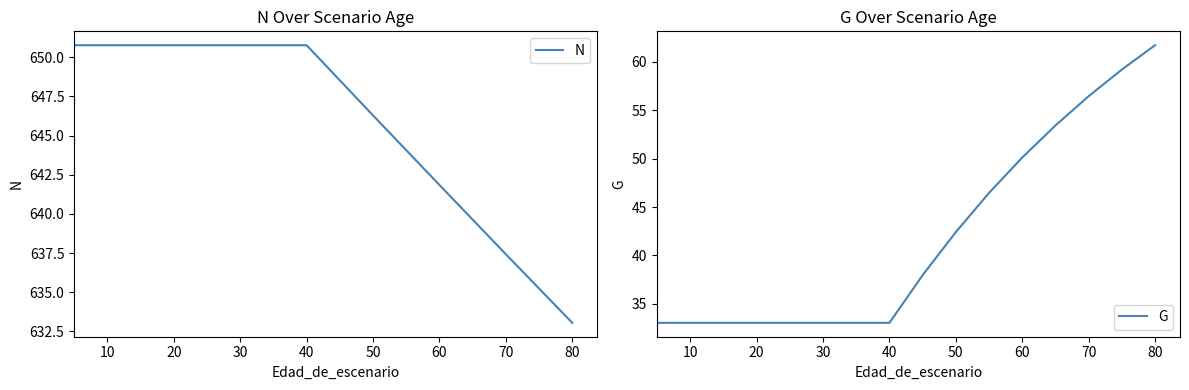

Rank the series by their maximum value, from highest to lowest.

N, G